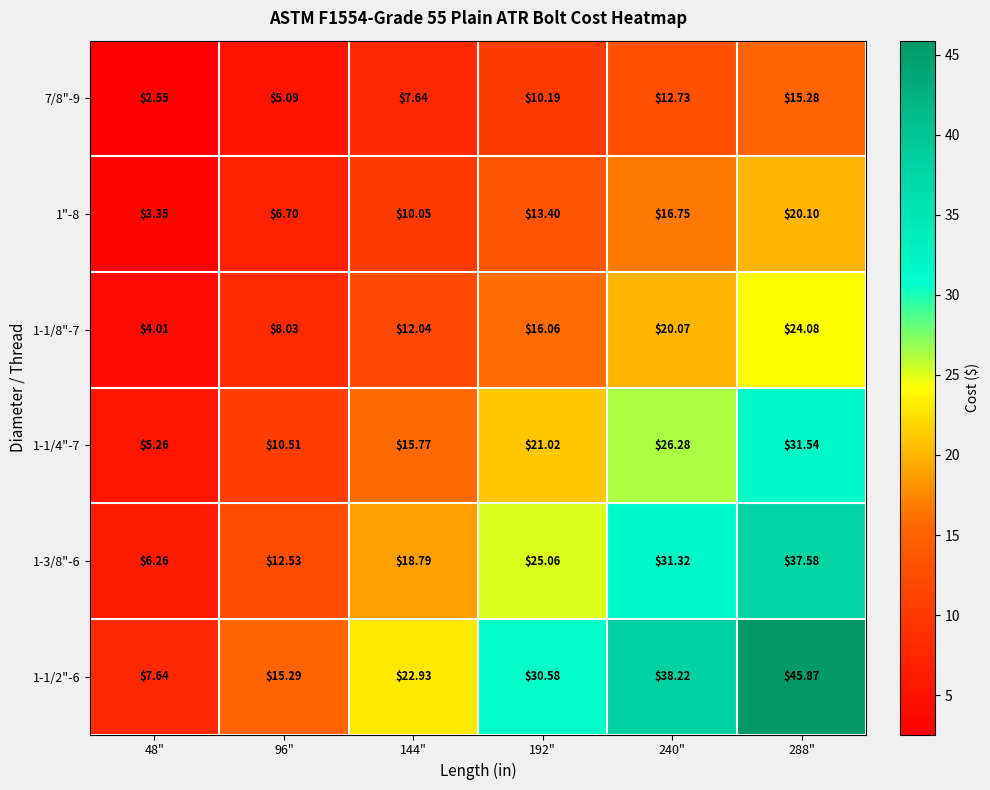

Is the value of 1-1/4"-7 at 192" greater than the value of 1-1/8"-7 at 48"?

Yes